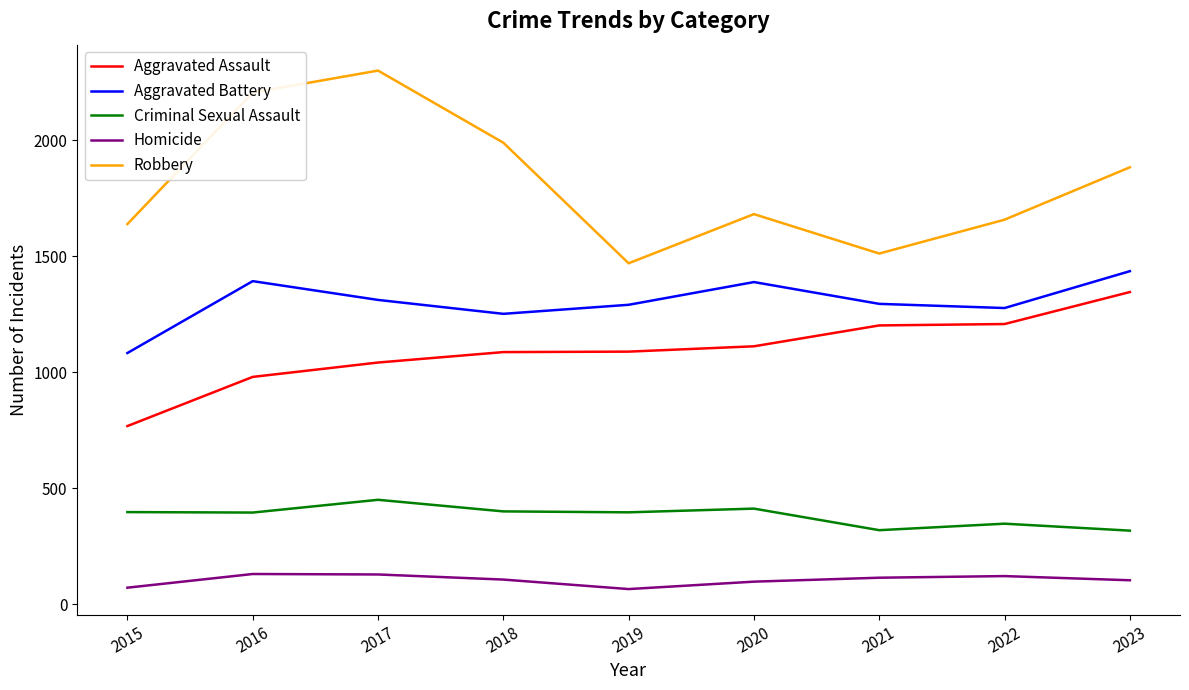

What is the difference between the highest and lowest values at 2017?

2173